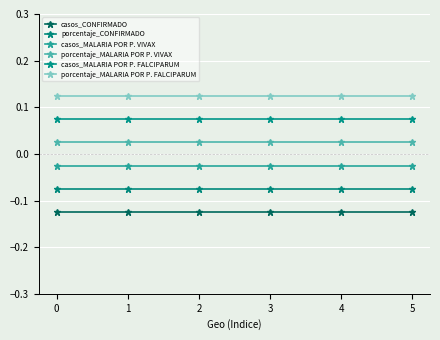

Rank the categories by porcentaje_MALARIA POR P. VIVAX value from lowest to highest.

0, 1, 2, 3, 4, 5